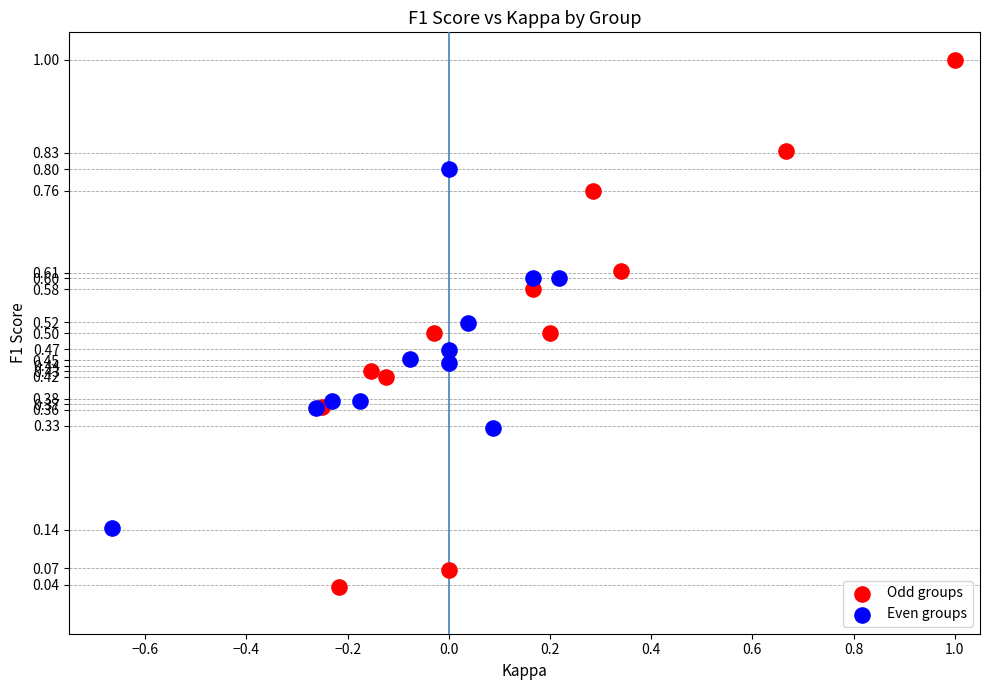

Which series contains the highest Y value?

Odd groups